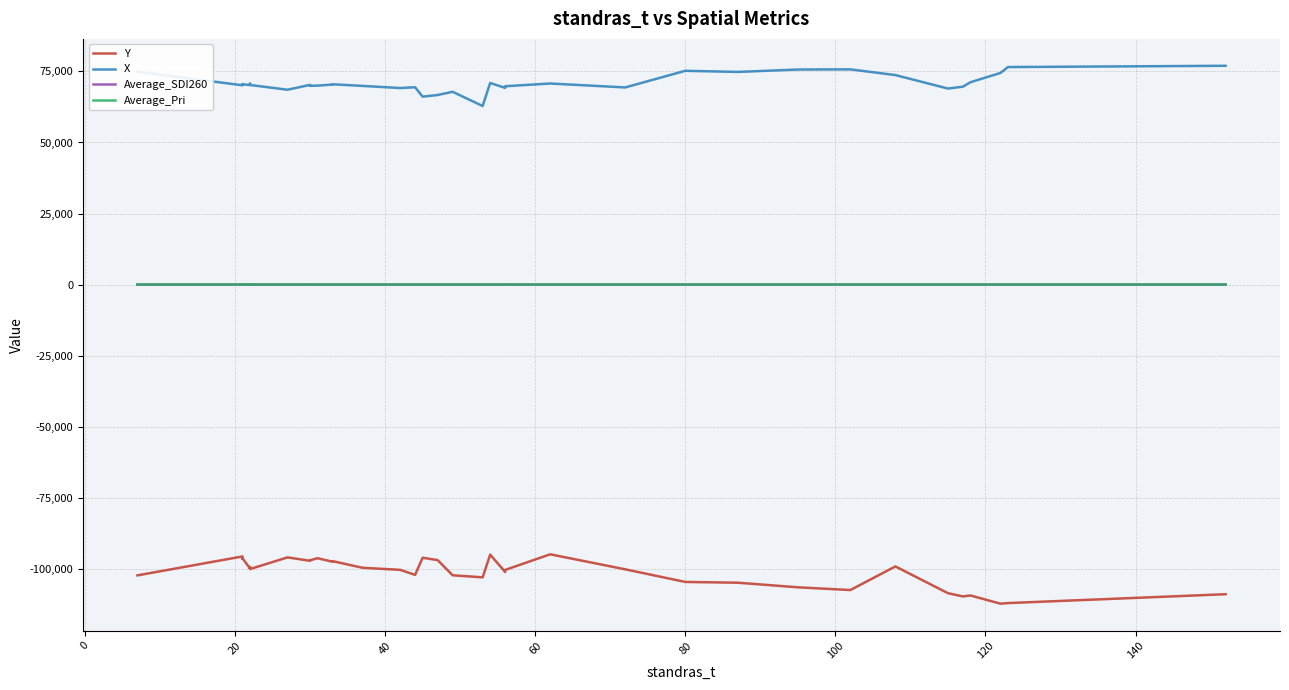

How many data points in Average_Pri are less than 3?

18